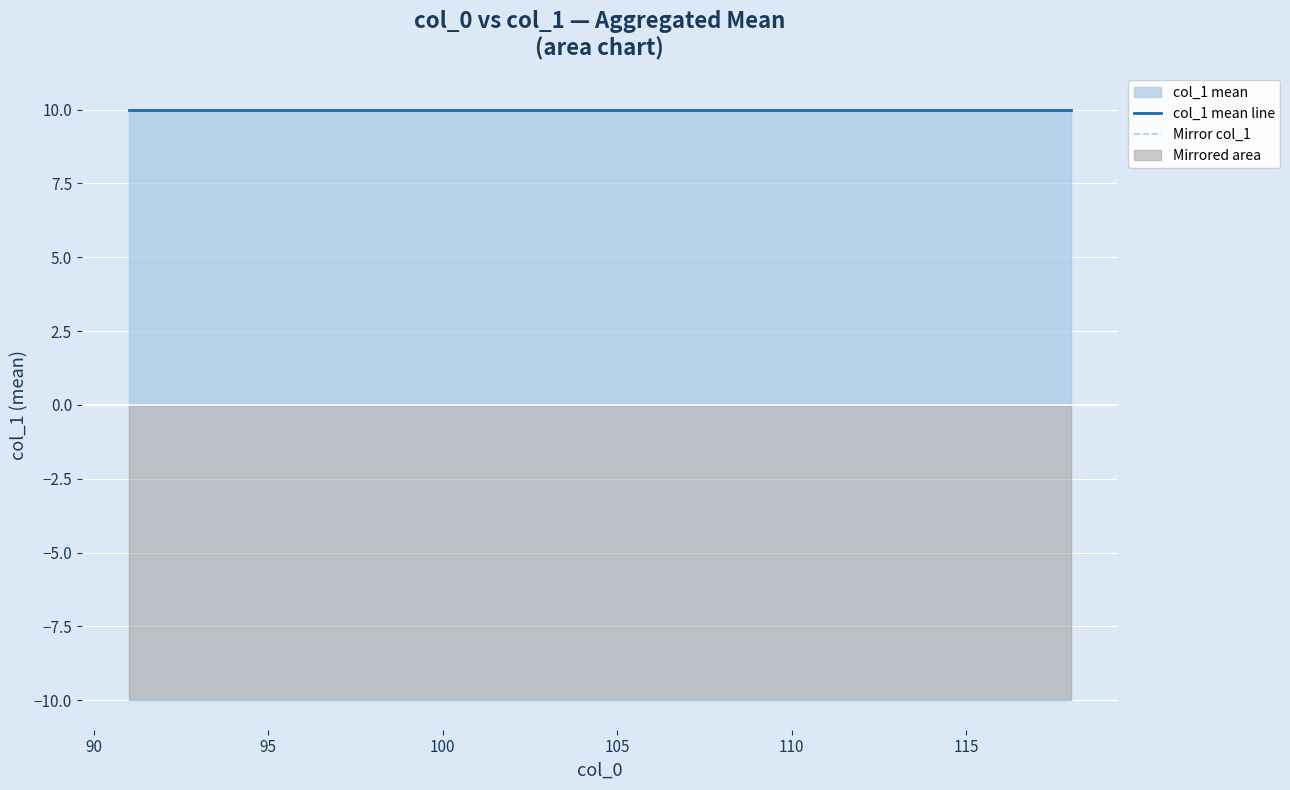

List the series in order of their overall mean, lowest first.

Mirror col_1, col_1 mean line